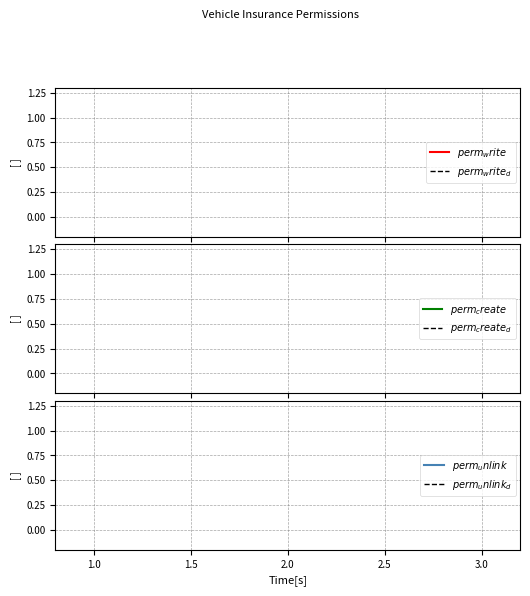

How many distinct data groups are displayed?

6